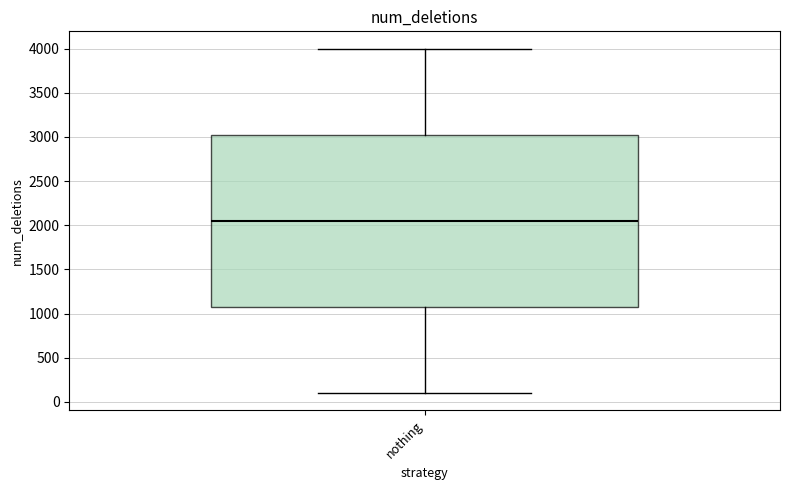

Read this box plot against the y-axis: the position of the median line, the range covered by the box, and the ends of both whiskers. The values are not printed on the chart, so give them approximately, as read against the axis.

median 2050, box 1100 to 3050, whiskers 100 to 4000